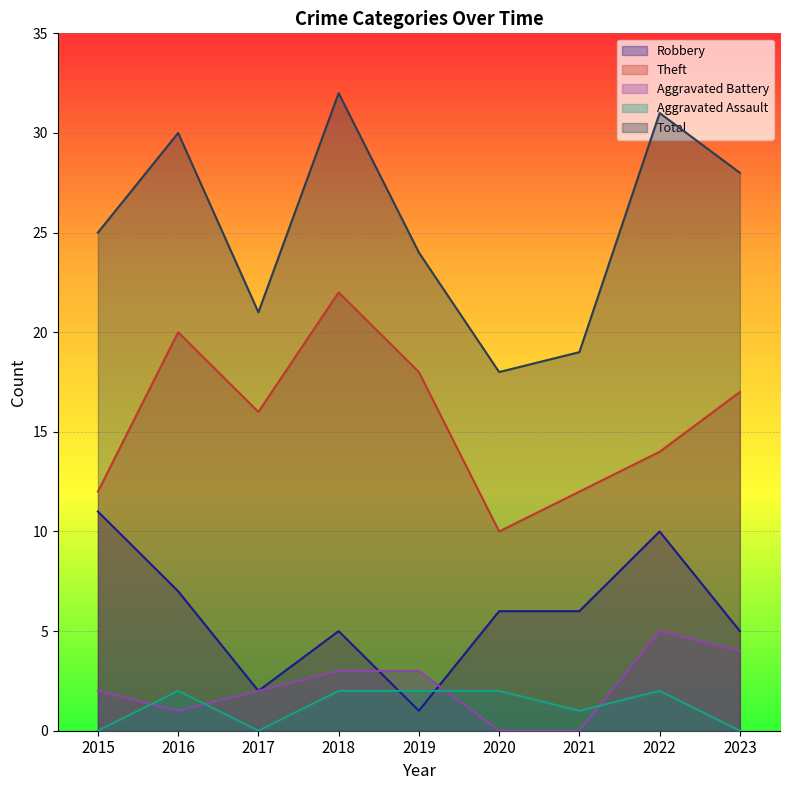

At which label does Theft first exceed 16?

2016